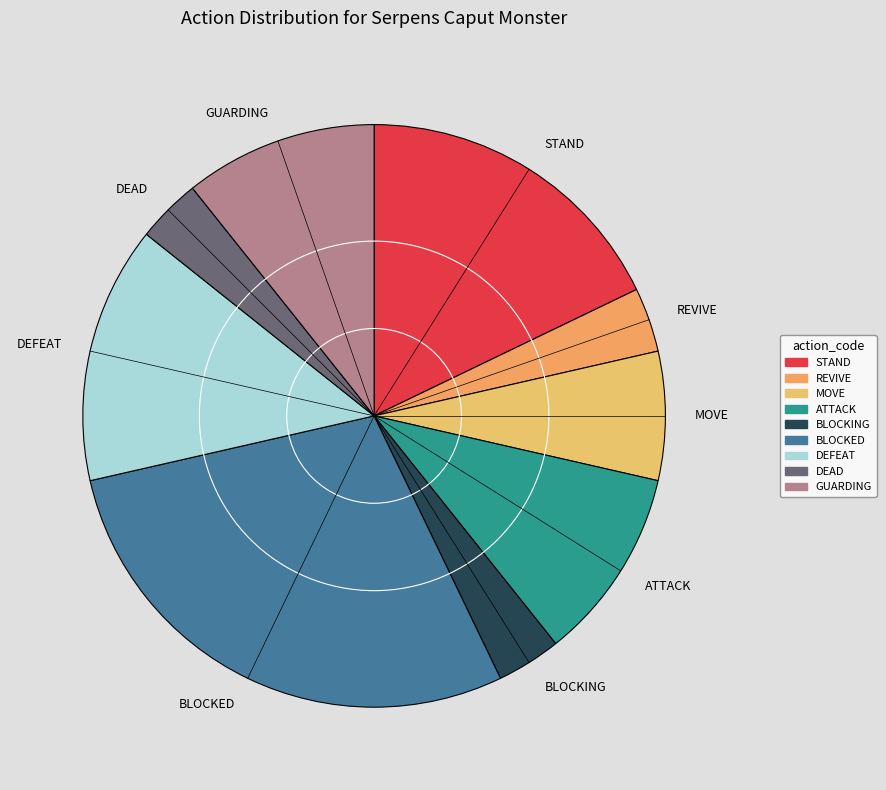

What is the largest slice in the pie chart?

BLOCKED